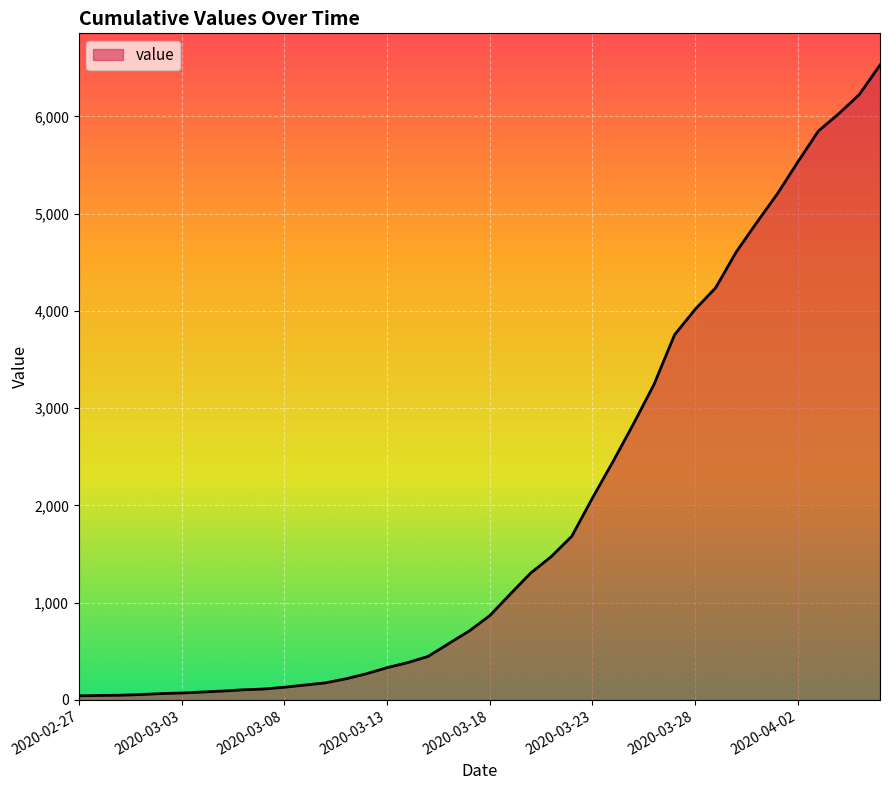

What is the greatest value displayed?

6527